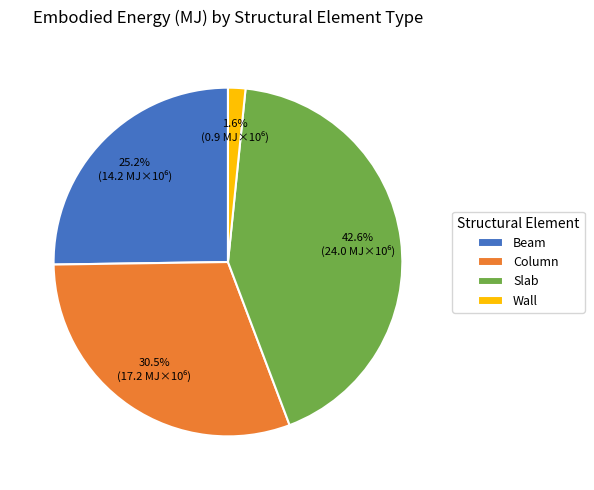

Which category has the smallest portion of the pie?

Wall